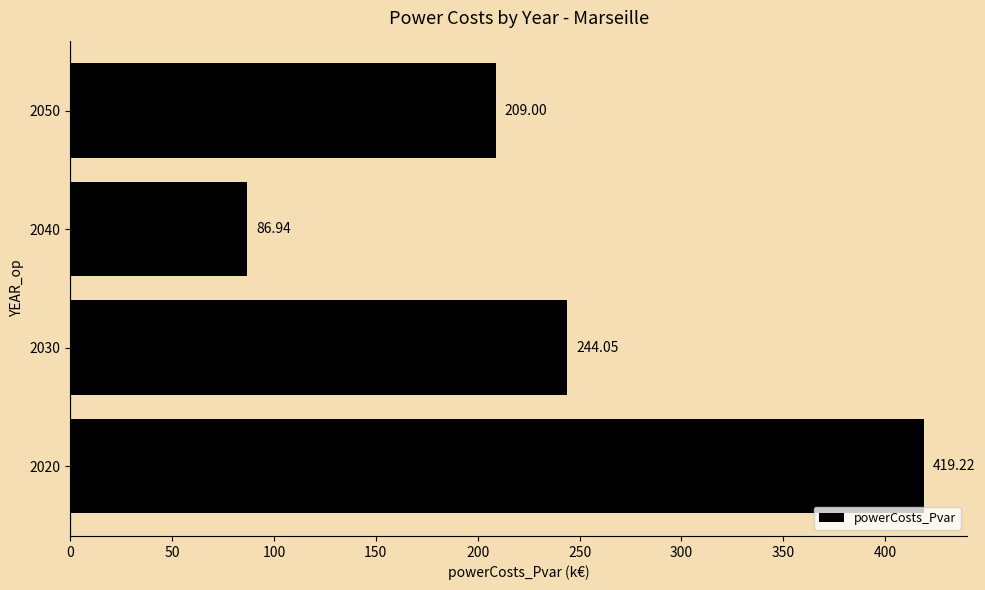

Between 2020 and 2030, which is larger?

2020